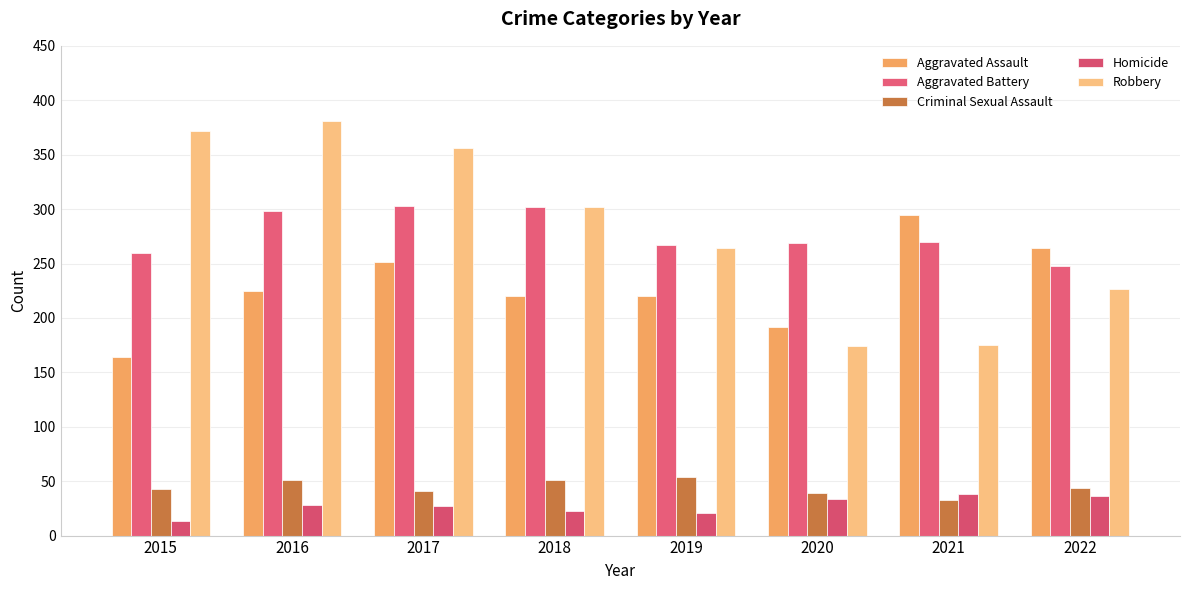

The Robbery series shows 302 at 2018. True or false?

True